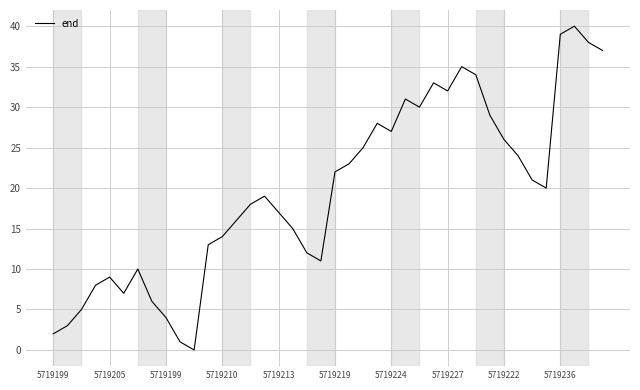

What is the maximum value shown in the chart?

40